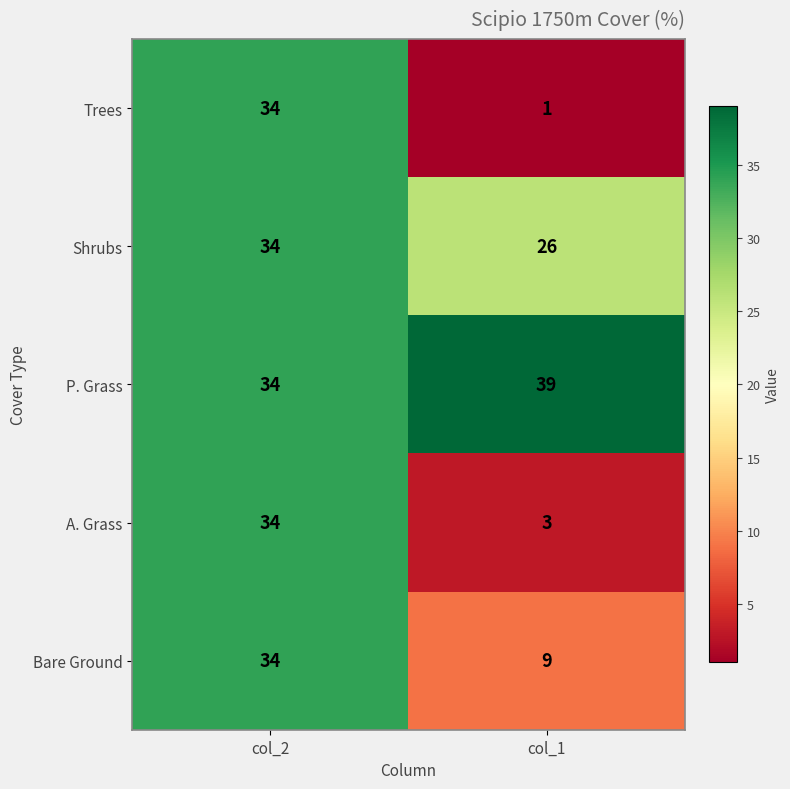

What is the difference between the highest and lowest values at col_1?

38